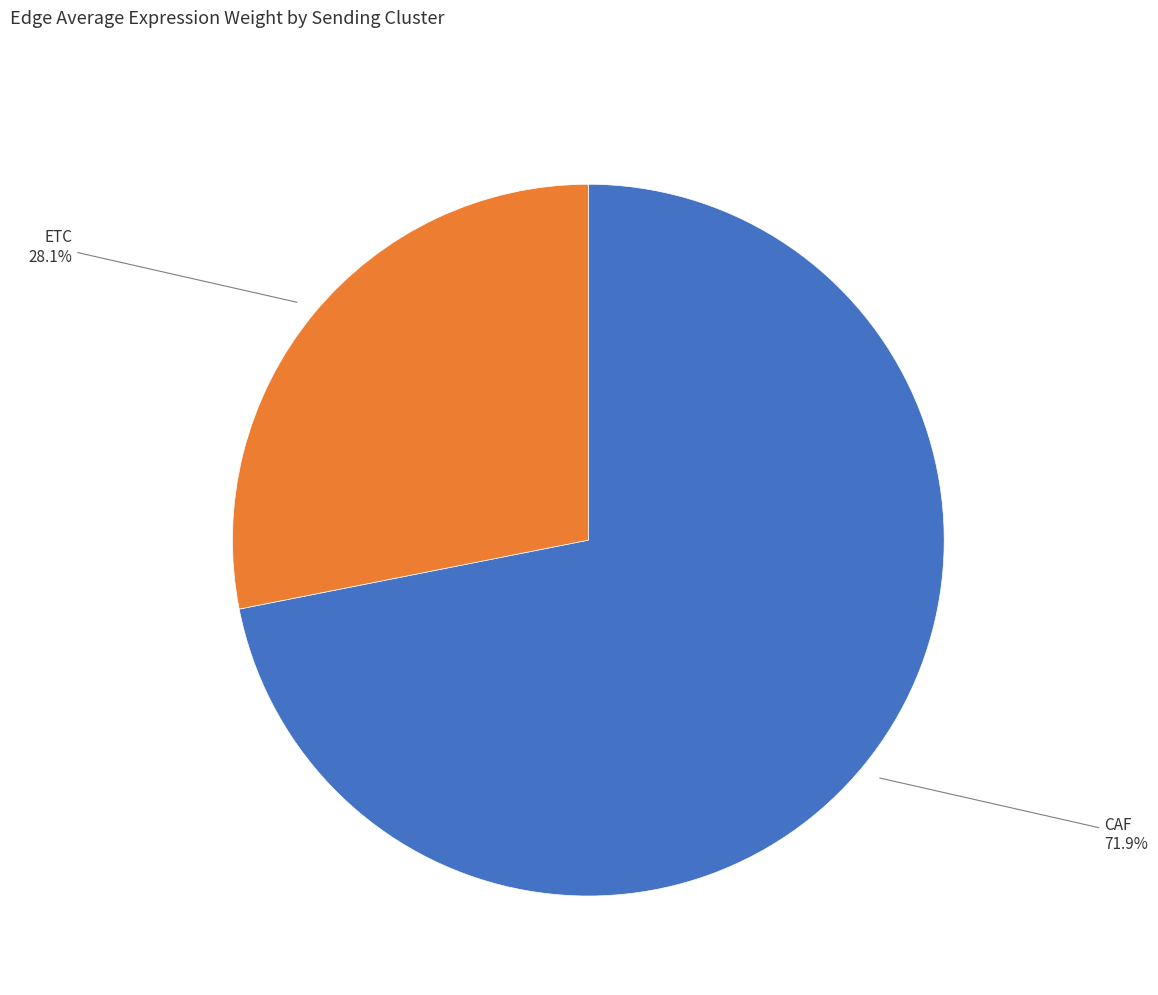

How many segments does this pie chart have?

2